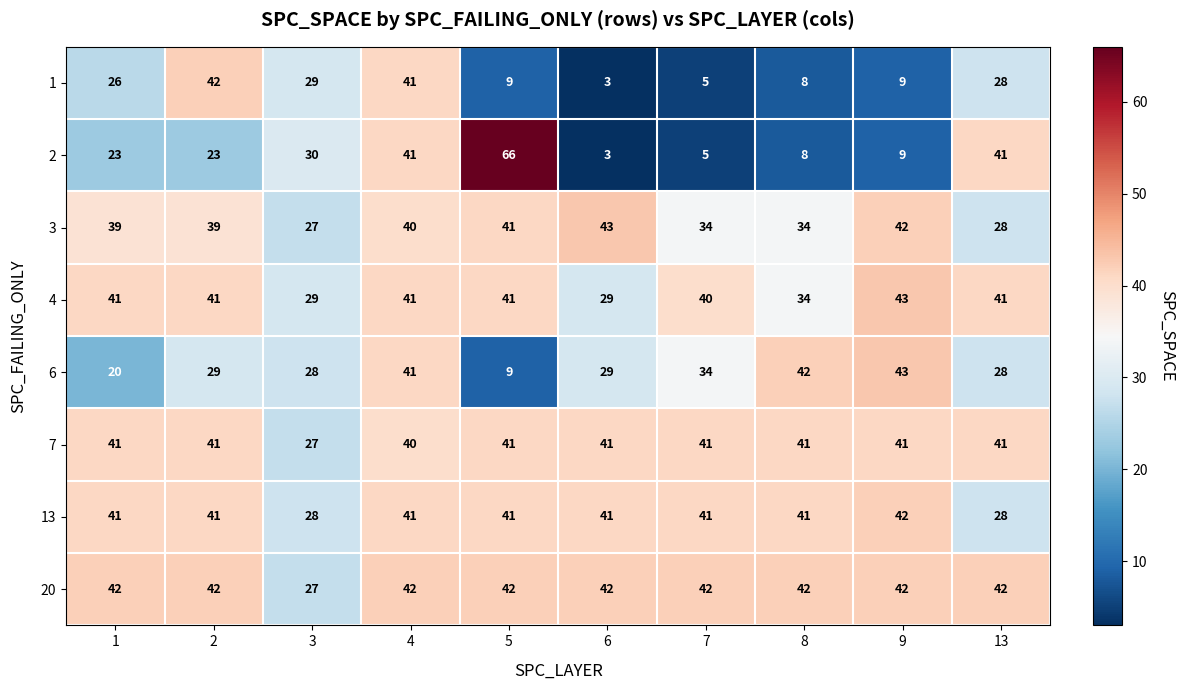

How many data points does each series have?

10